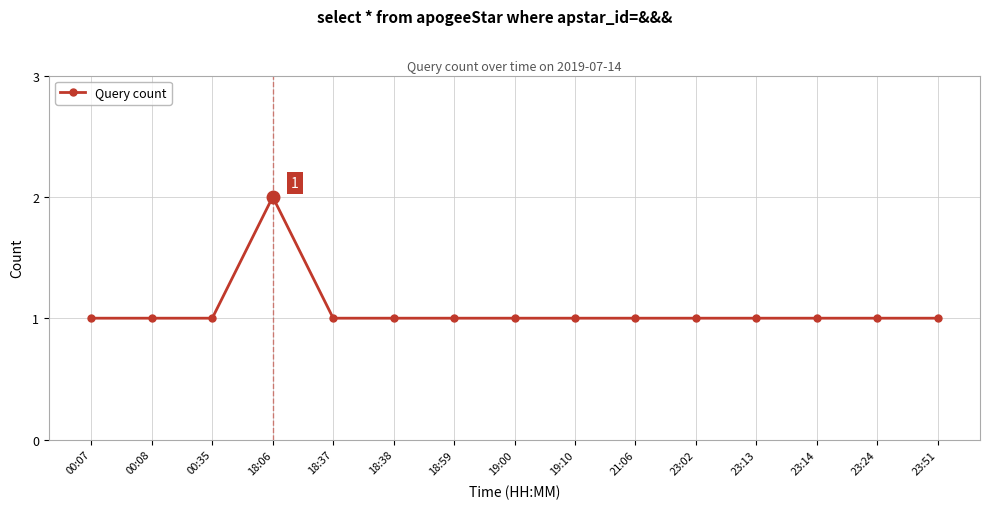

What is the label of the 2nd point from the left?

00:08